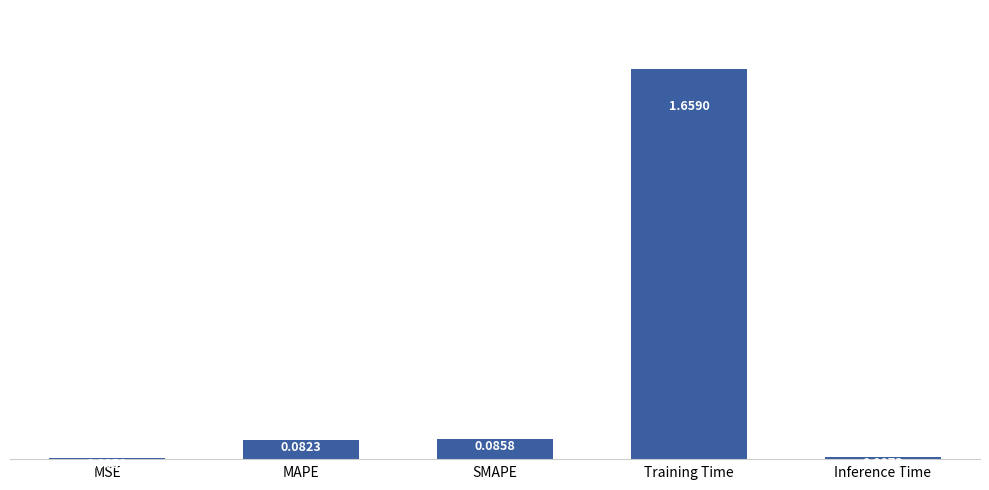

Does the chart contain stacked bars?

No